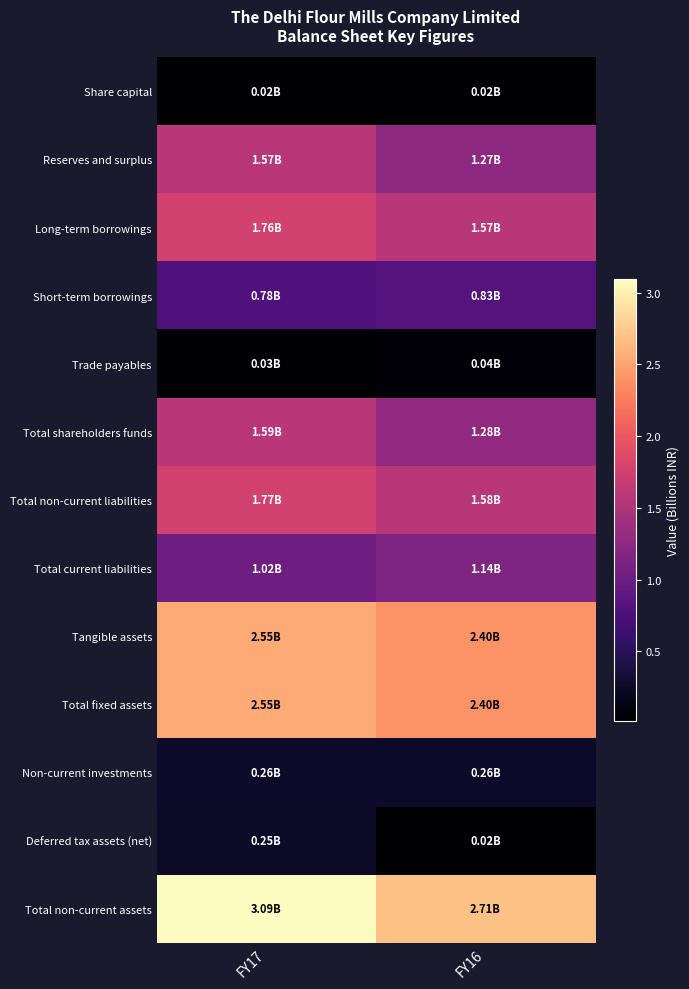

At which category is the sum across all series the highest?

FY17